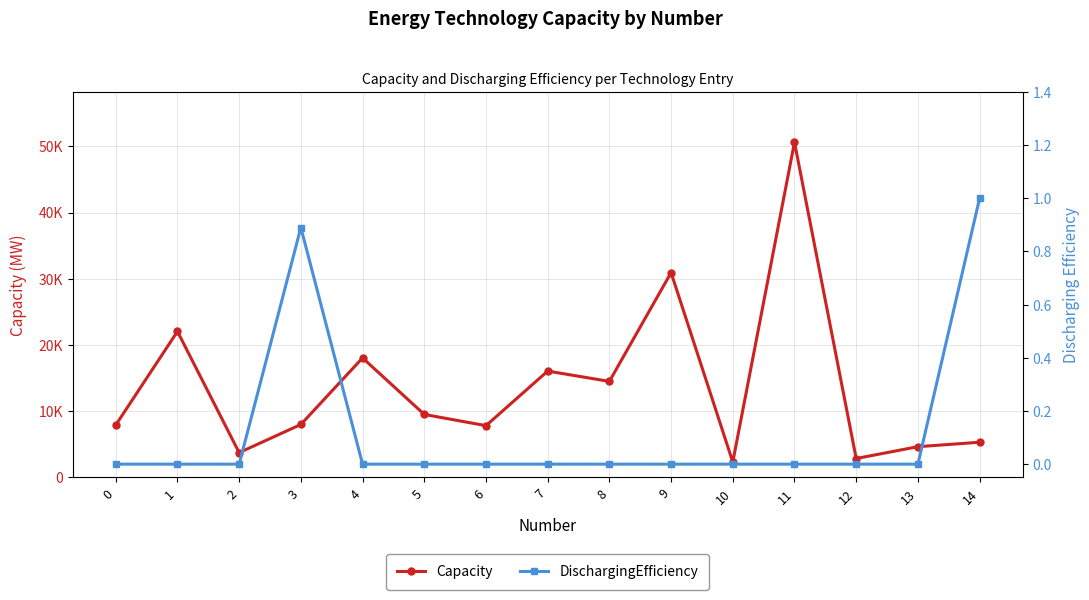

How many lines are shown in the chart?

2